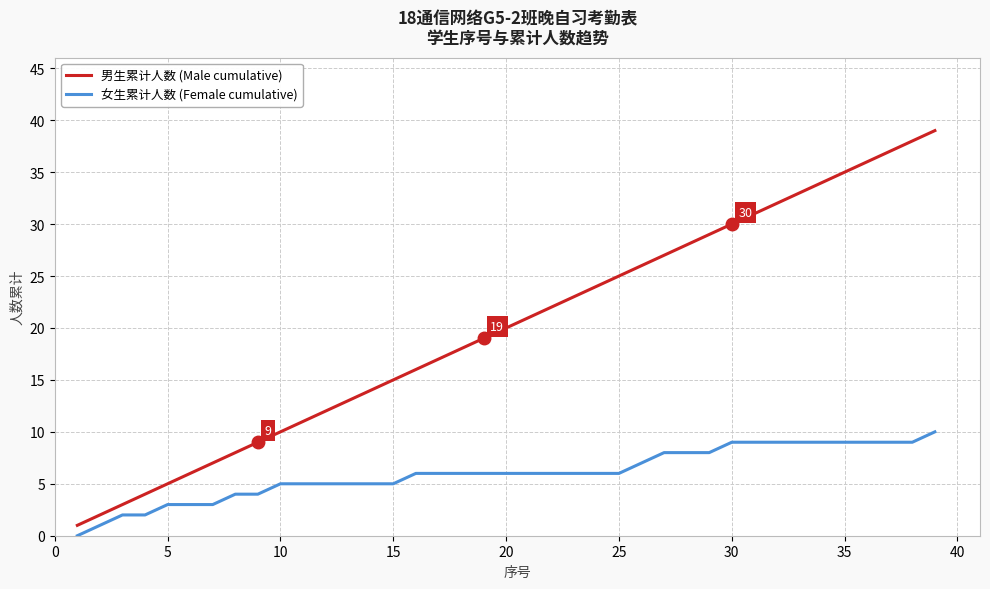

How many series are shown in this chart?

2